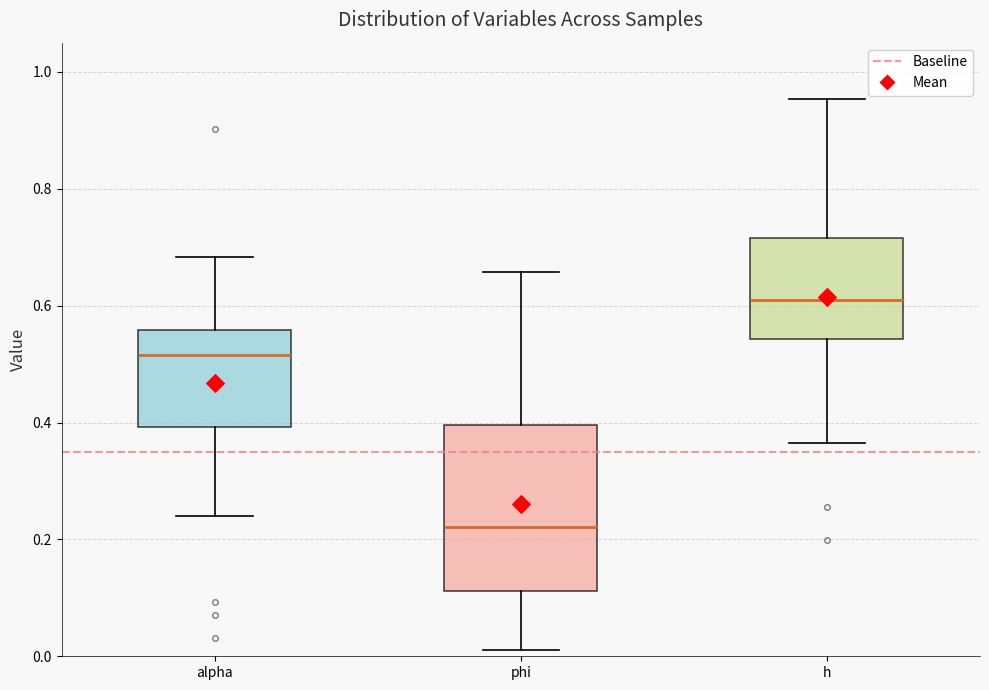

Comparing the boxes themselves (not the whiskers), which one is the tallest?

phi